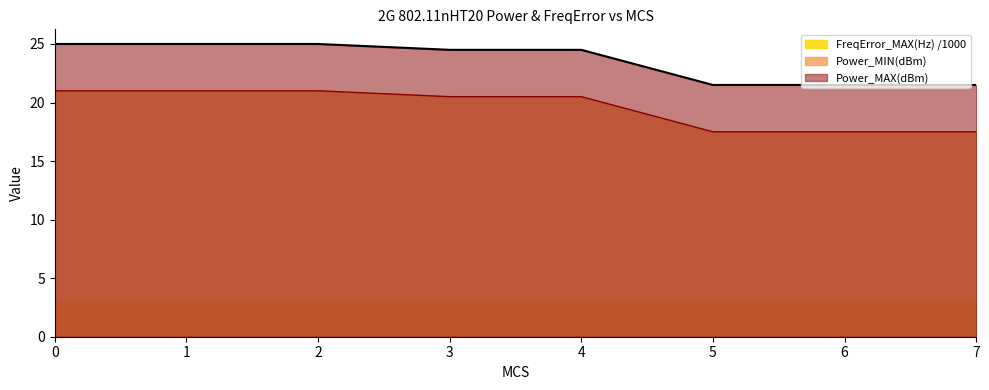

Which series has the largest total across all categories?

Power_MAX(dBm)